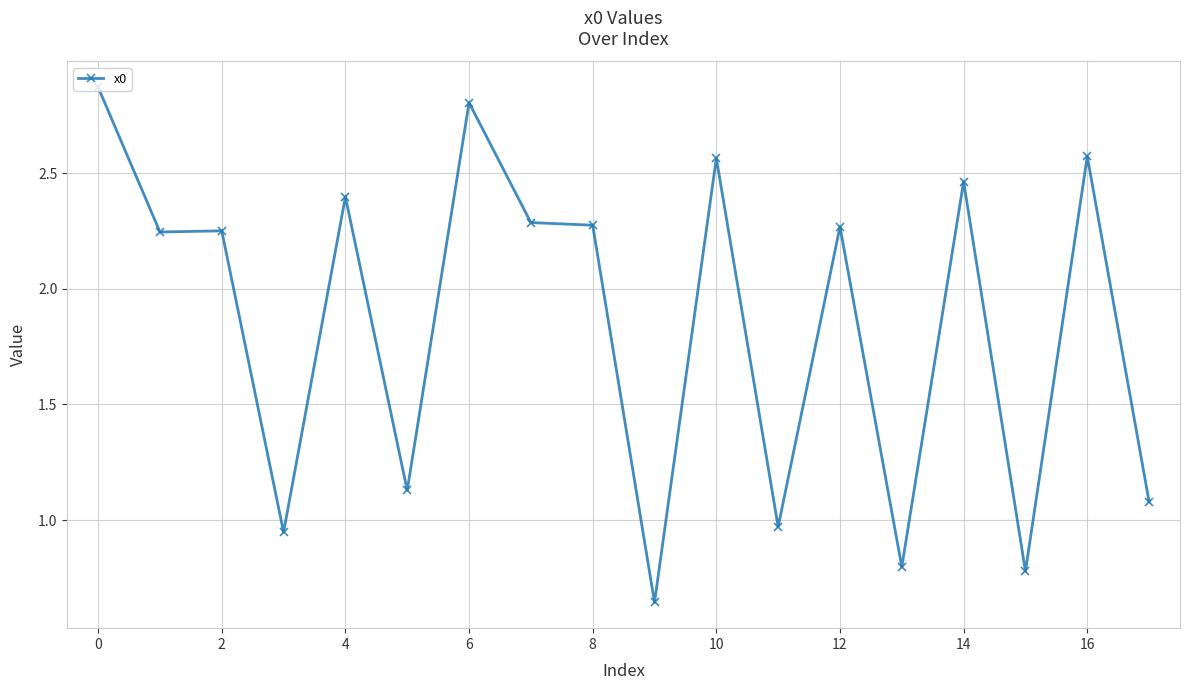

True or false: the data has more than 0 interior local peaks.

True